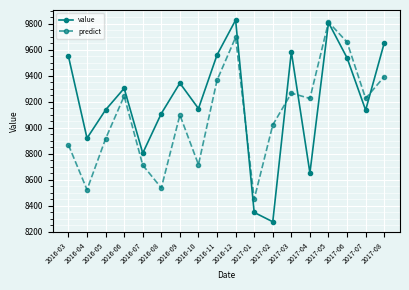

What is the approximate value of value at 2017-01?

8348.0